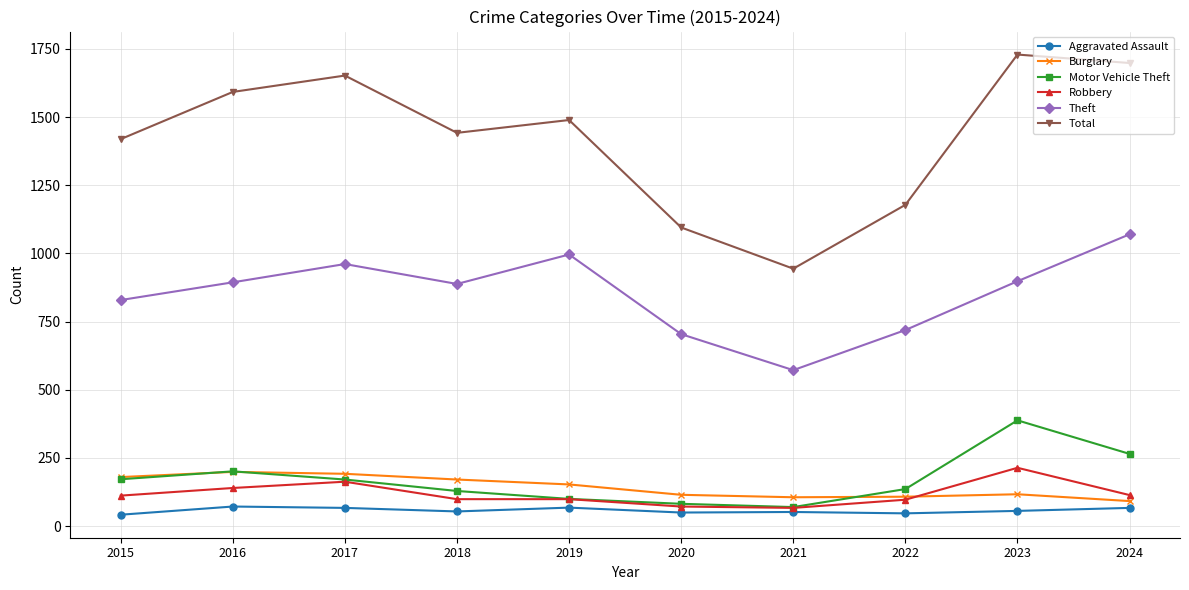

Where is the first local maximum for Theft?

2017